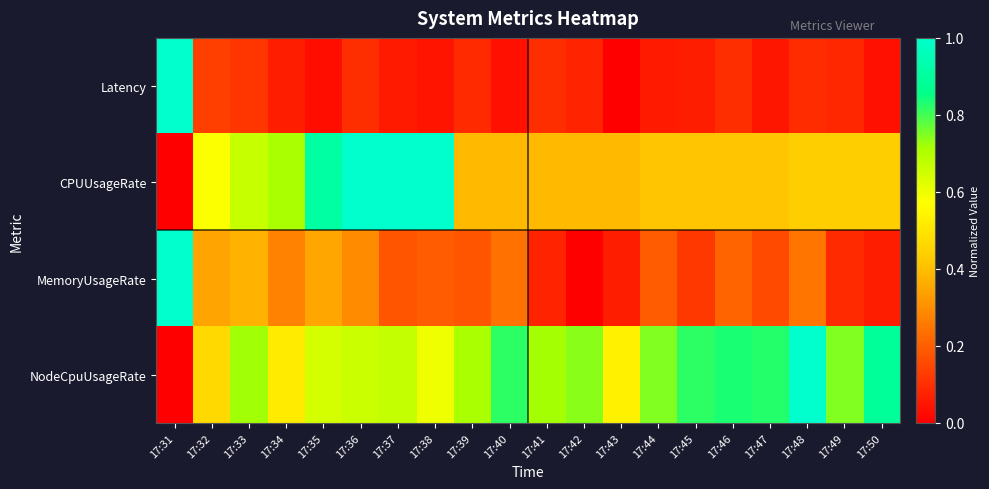

Count the number of categories in the chart.

20